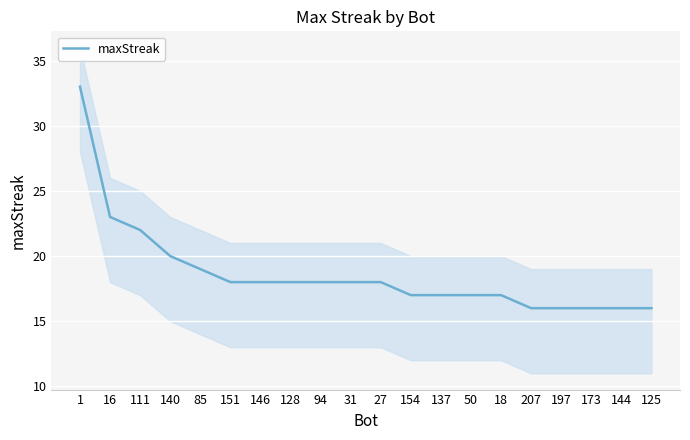

Between 140 and 137, which is larger?

140